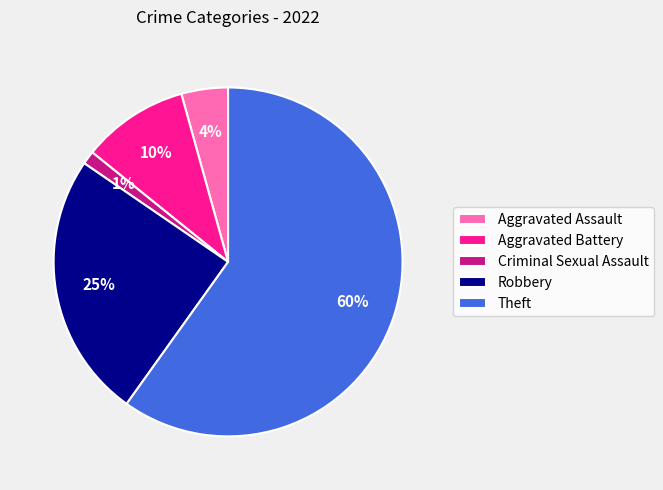

Which slice represents more than half of the pie?

Theft